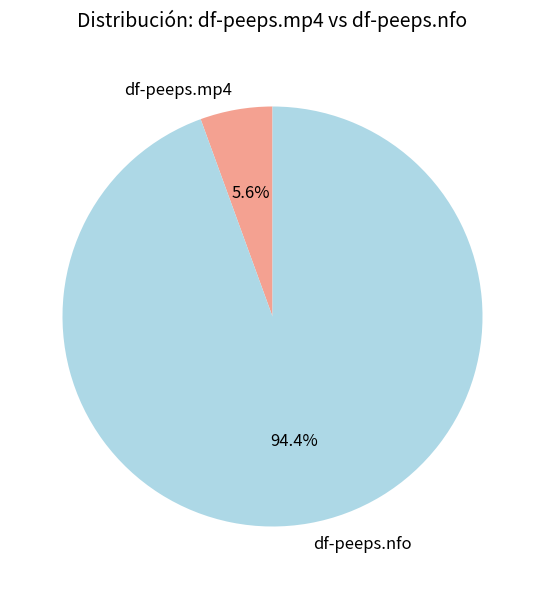

How many segments does this pie chart have?

2